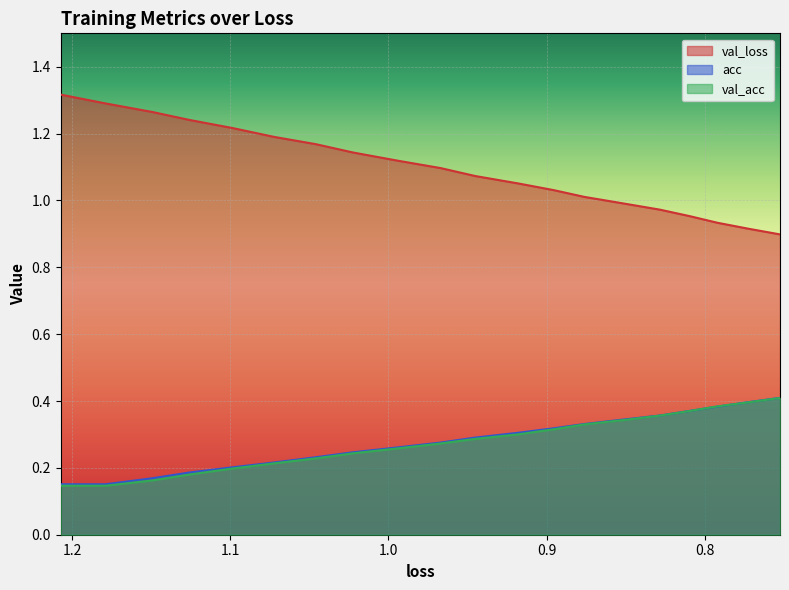

True or false: val_acc has more than 1 interior local peaks.

False